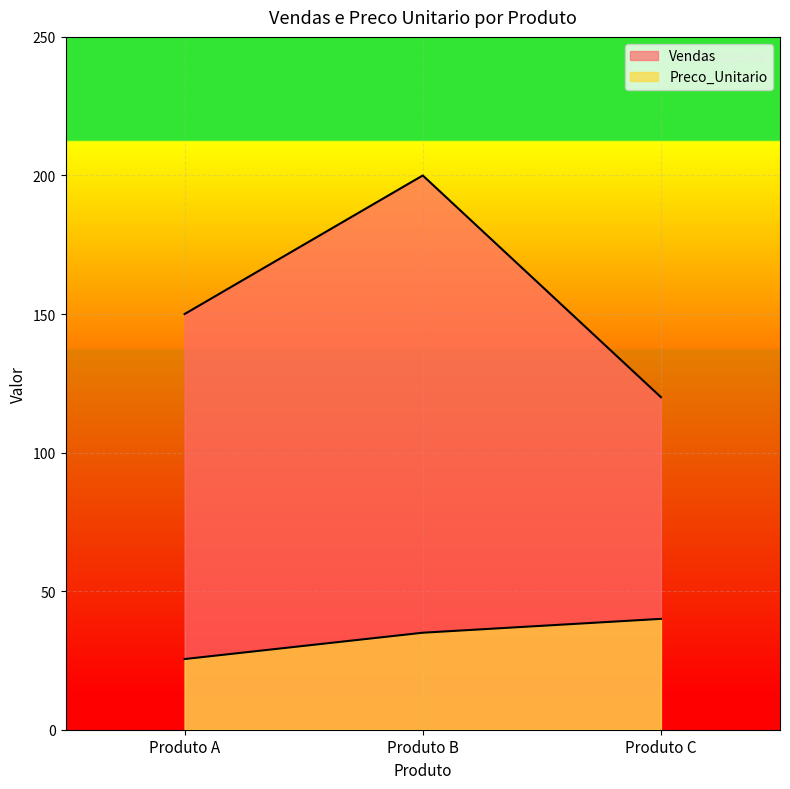

Reading left to right, extract all data points from this chart.

Vendas: 150.0	200.0	120.0
Preco_Unitario: 25.5	35.0	40.0